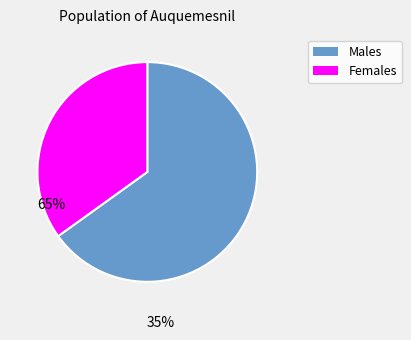

Is there any slice that represents more than half of the pie?

Yes